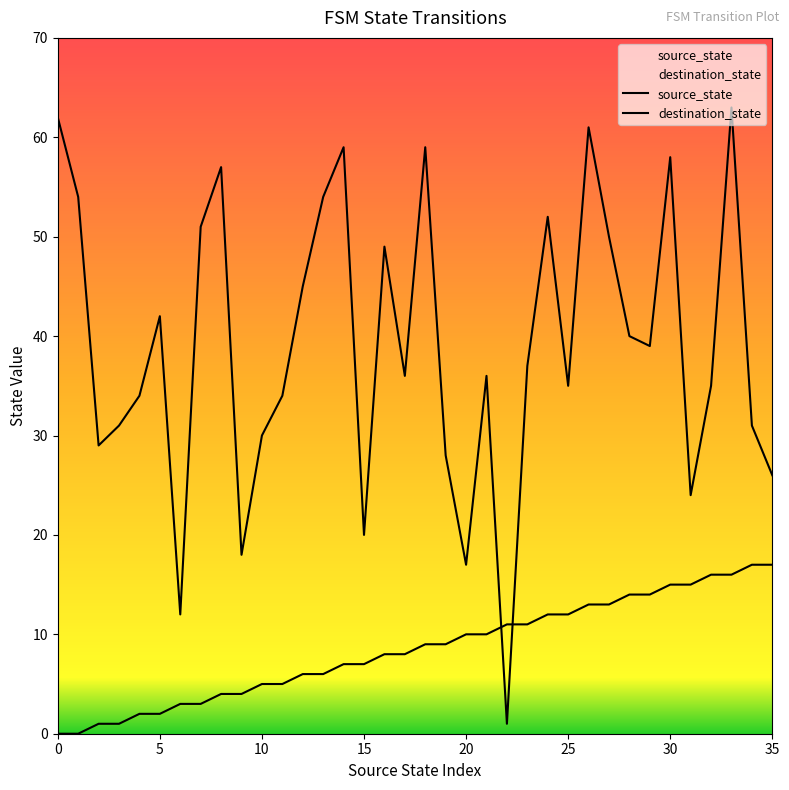

What is the value of the source_state point at the 23rd from the left?

11